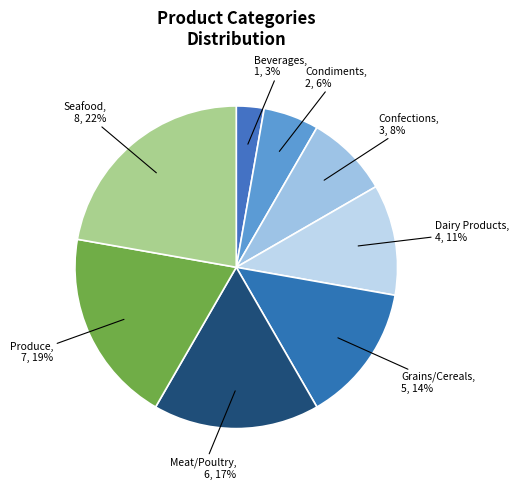

Combined, do Grains/Cereals and Seafood account for over 50%?

No